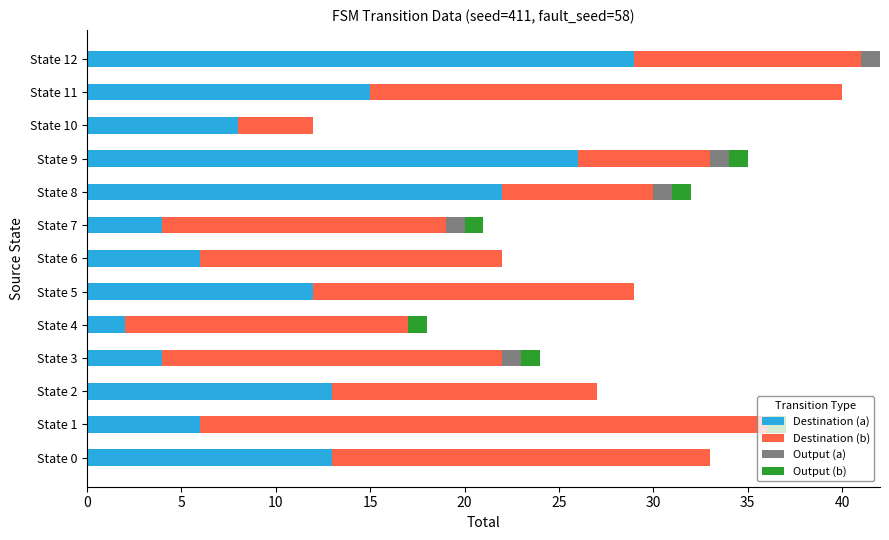

What is the total value across all series at State 3?

24